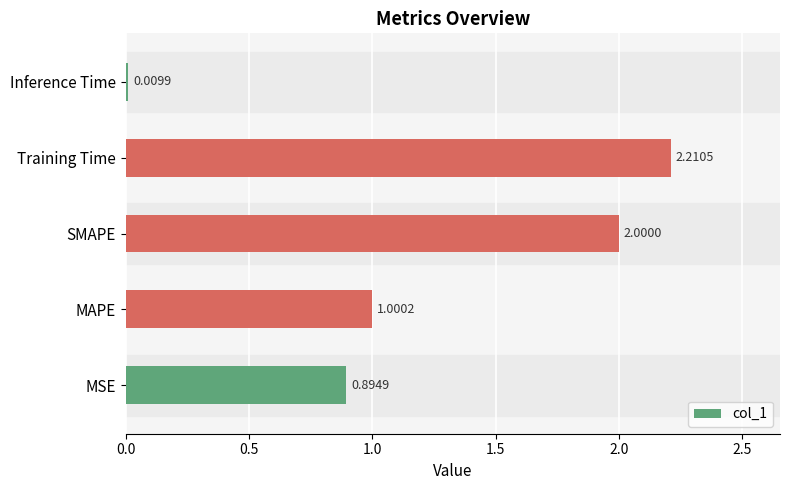

Which has a higher value, Training Time or SMAPE?

Training Time